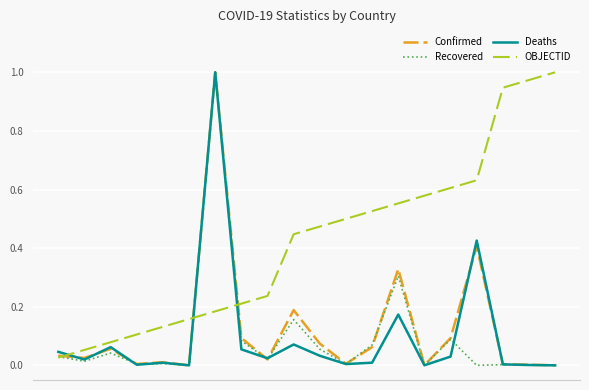

Which series has the largest total across all categories?

OBJECTID